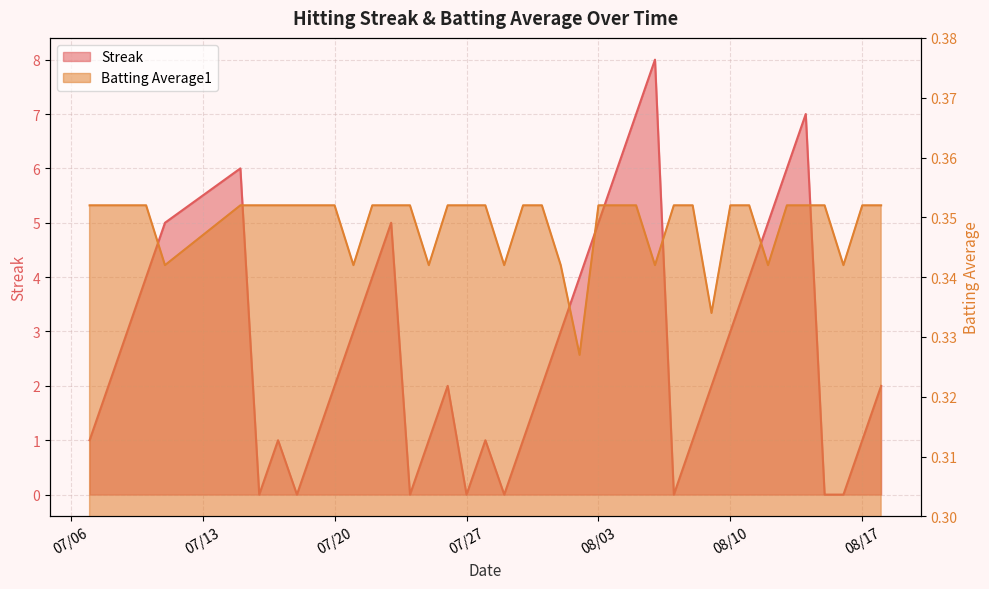

Which category has the highest value across all series?

2010-08-06